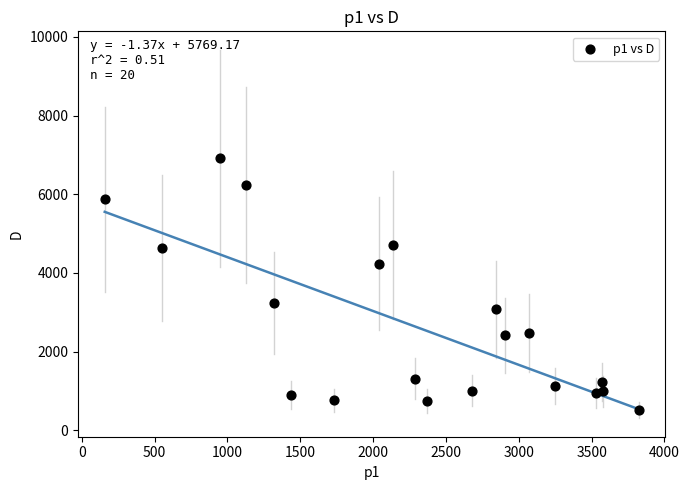

What is the range of X values (max minus min)?

3664.7